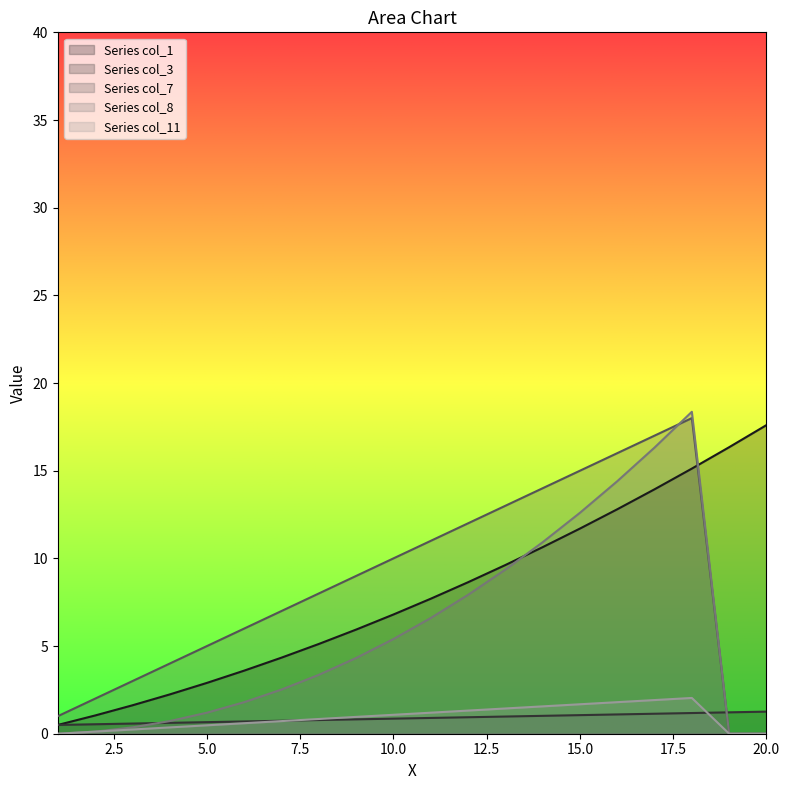

List the series in order of their peak value, lowest first.

Series col_3, Series col_11, Series col_1, Series col_7, Series col_8